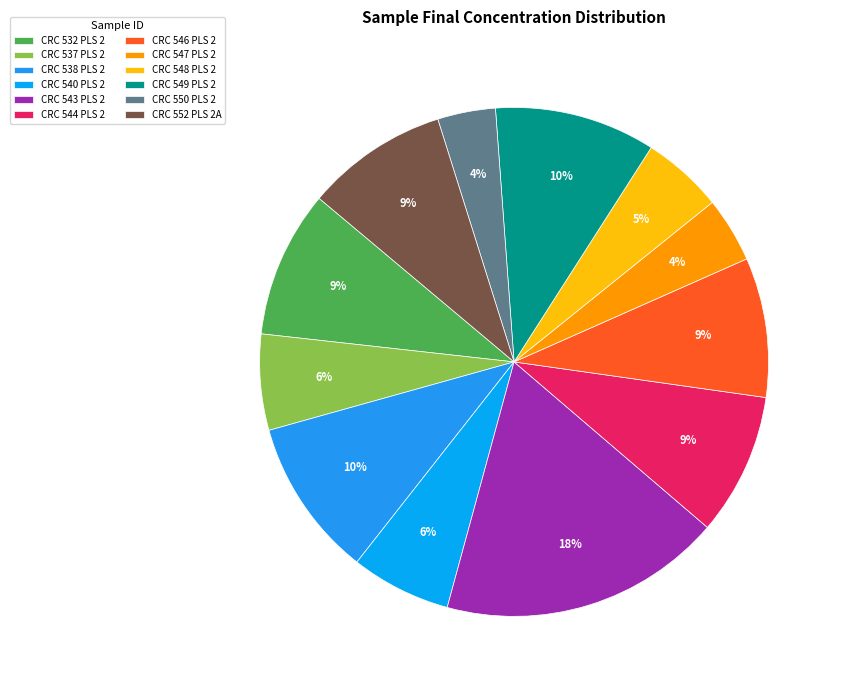

How many segments does this pie chart have?

12